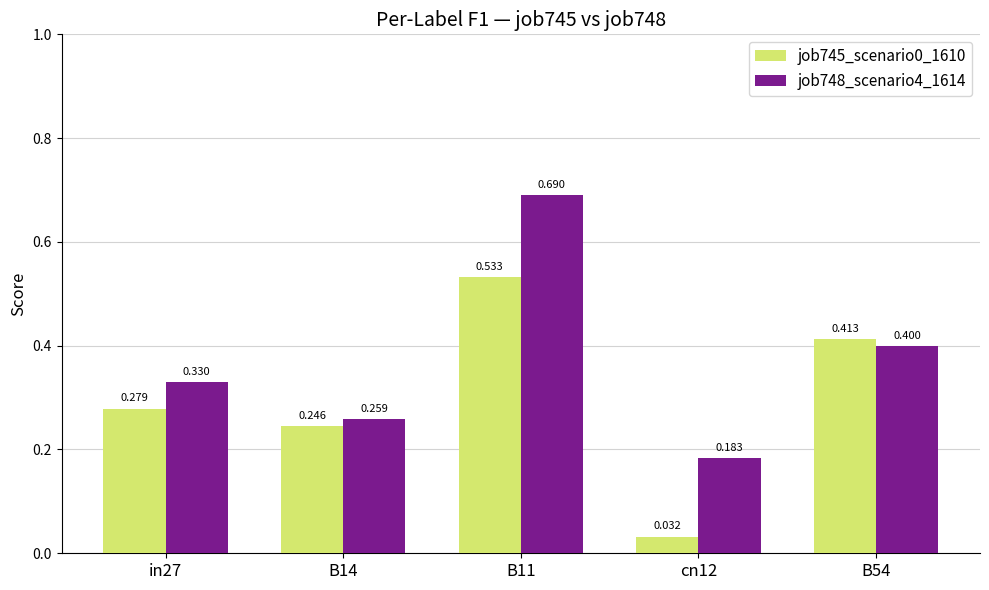

Reading right to left, what are all the values shown in this chart?

job745_scenario0_1610: 0.4	0.0	0.5	0.2	0.3
job748_scenario4_1614: 0.4	0.2	0.7	0.3	0.3